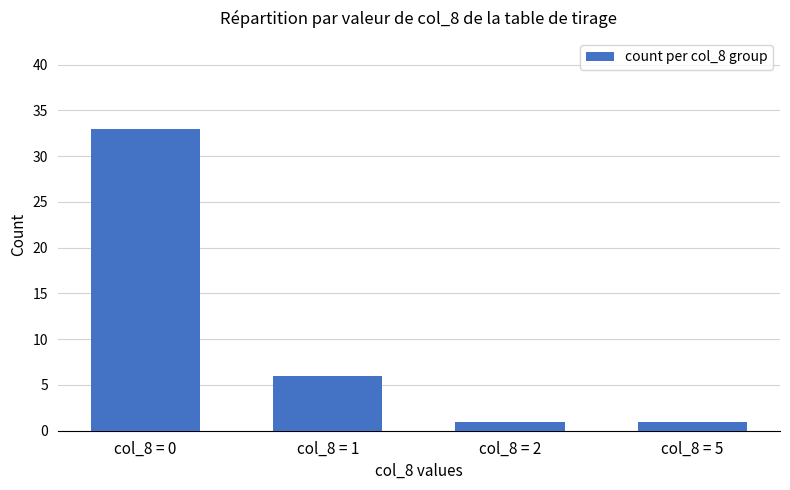

Reading right to left, extract all data points from this chart.

1	1	6	33